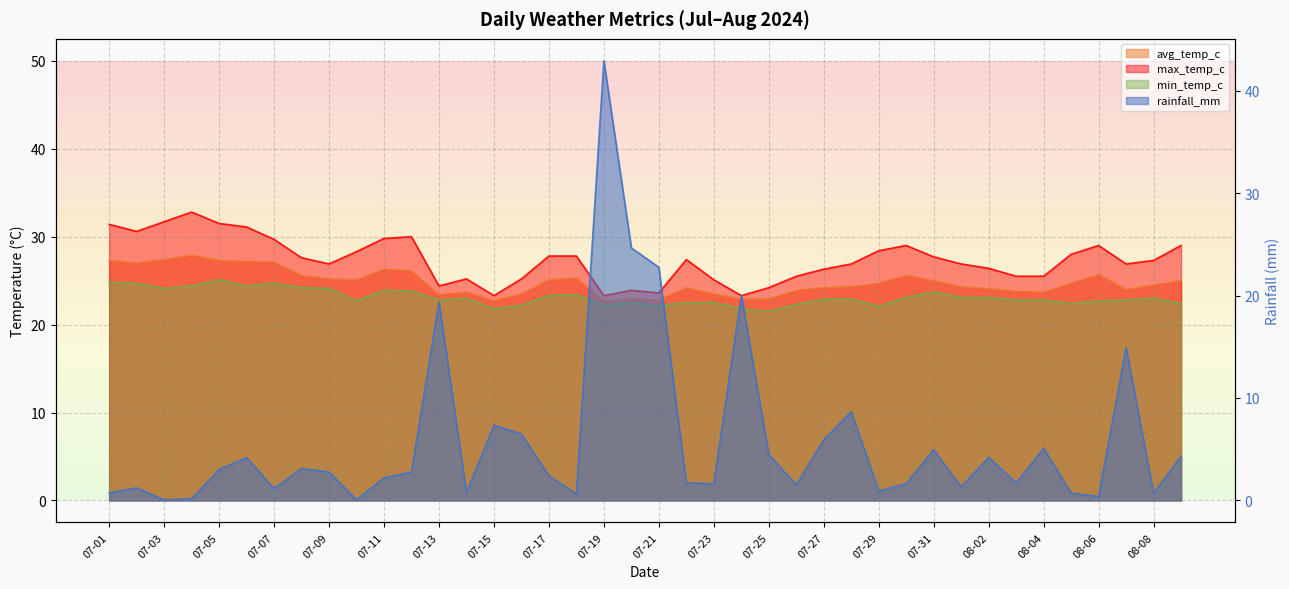

What are all the series names shown in the legend?

rainfall_mm, avg_temp_c, max_temp_c, min_temp_c